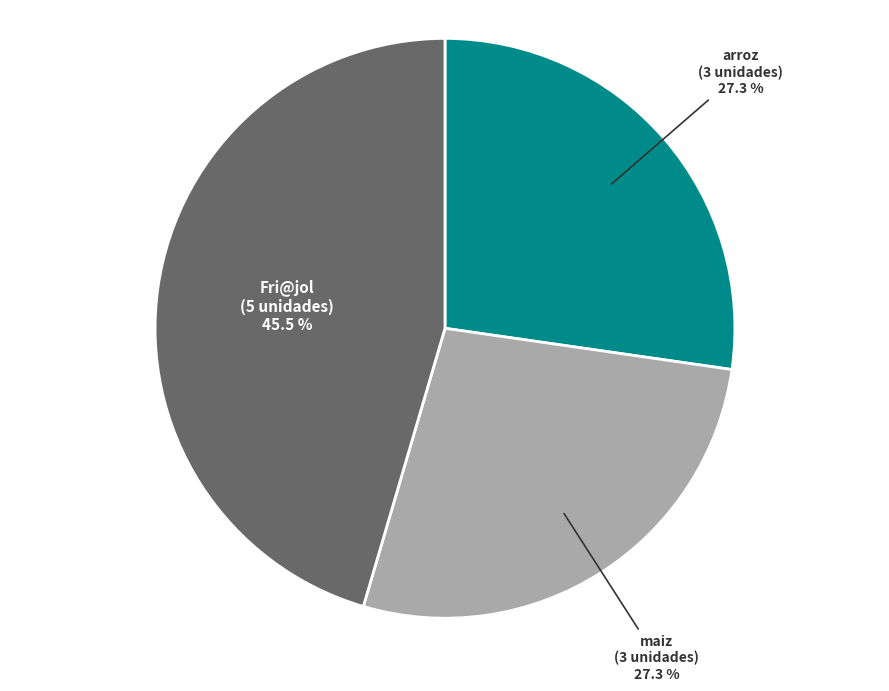

Does any single category account for the majority?

No